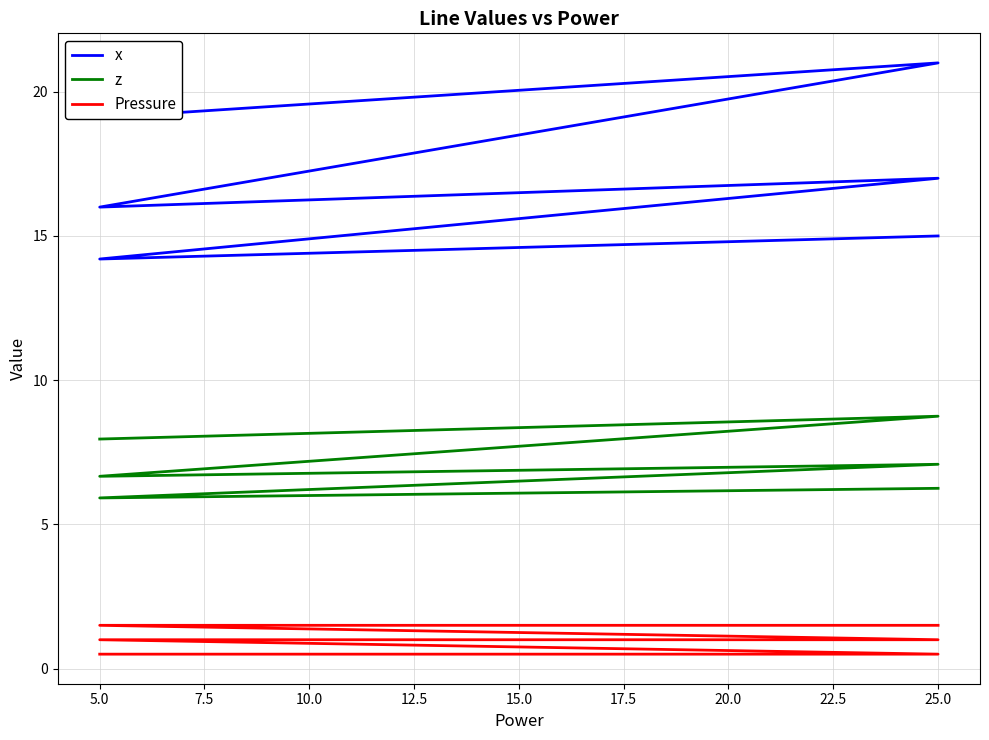

At how many categories does at least one series exceed 9?

6